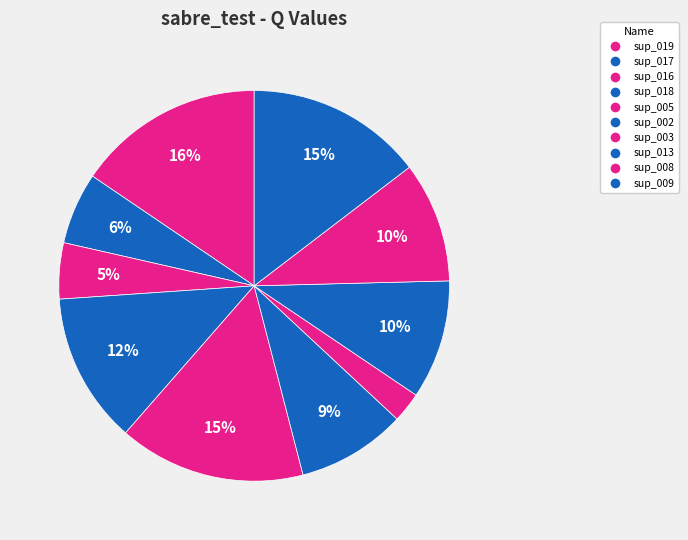

What percentage do sup_019 and sup_009 together represent?

30.1%